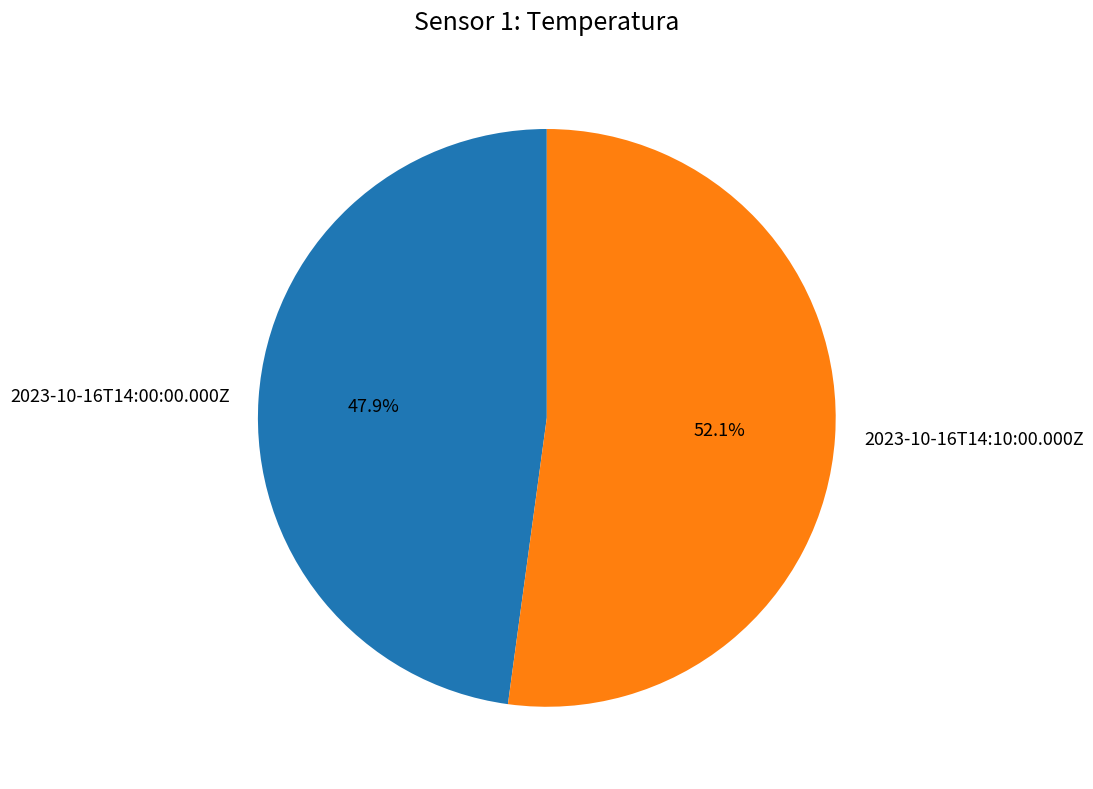

To the nearest percent, what portion does 2023-10-16T14:10:00.000Z represent?

52%